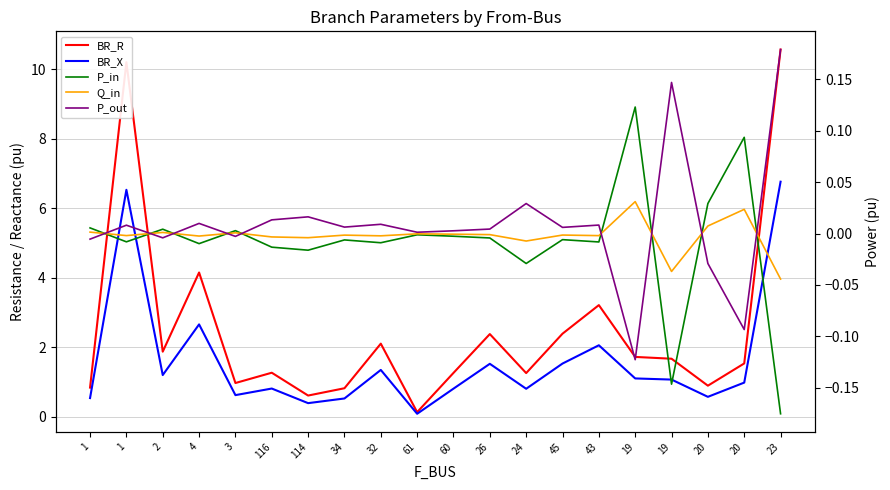

Is this an area chart (filled region under the line)?

No